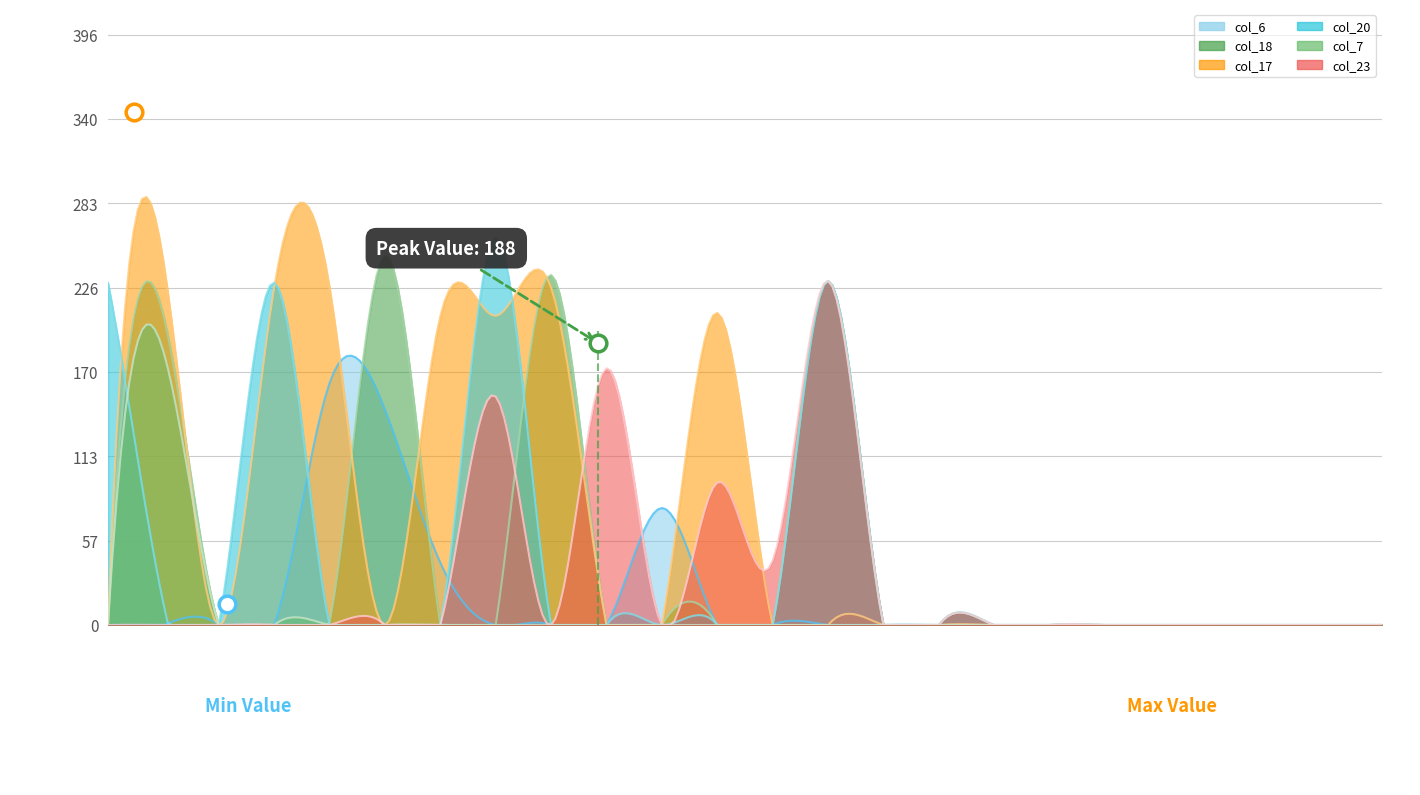

Reading left to right, list all the values displayed in this chart.

col_6: 0=0.0	1=0.0	2=0.0	3=0.0	4=162.4	5=144.4	6=41.7	7=0.0	8=0.0	9=0.0	10=78.6	11=0.0	12=0.0	13=0.0	14=0.0	15=0.0	16=0.0	17=0.0	18=0.0	19=0.0	20=0.0	21=0.0	22=0.0	23=0.0
col_18: 0=0.0	1=208.3	2=0.0	3=0.0	4=1.1	5=248.0	6=0.0	7=0.0	8=235.0	9=0.0	10=0.0	11=0.0	12=0.0	13=231.0	14=0.0	15=0.0	16=0.0	17=0.0	18=0.0	19=0.0	20=0.0	21=0.0	22=0.0	23=0.0
col_17: 0=0.0	1=244.0	2=0.0	3=226.5	4=226.5	5=0.0	6=207.5	7=207.5	8=226.5	9=0.0	10=0.0	11=209.5	12=0.0	13=0.0	14=0.0	15=0.0	16=0.0	17=0.0	18=0.0	19=0.0	20=0.0	21=0.0	22=0.0	23=0.0
col_20: 0=229.9	1=14.5	2=0.0	3=229.9	4=0.0	5=0.0	6=0.0	7=260.0	8=0.0	9=0.0	10=0.0	11=0.0	12=0.0	13=231.0	14=0.0	15=0.0	16=0.0	17=0.0	18=0.0	19=0.0	20=0.0	21=0.0	22=0.0	23=0.0
col_7: 0=0.0	1=183.7	2=0.0	3=0.0	4=0.0	5=0.0	6=0.0	7=0.0	8=0.0	9=0.0	10=0.0	11=0.0	12=0.0	13=0.0	14=0.0	15=0.0	16=0.0	17=0.0	18=0.0	19=0.0	20=0.0	21=0.0	22=0.0	23=0.0
col_23: 0=0.0	1=0.0	2=0.0	3=0.0	4=0.0	5=0.0	6=0.0	7=153.4	8=0.0	9=172.4	10=0.0	11=95.6	12=43.5	13=231.0	14=0.0	15=0.0	16=0.0	17=0.0	18=0.0	19=0.0	20=0.0	21=0.0	22=0.0	23=0.0